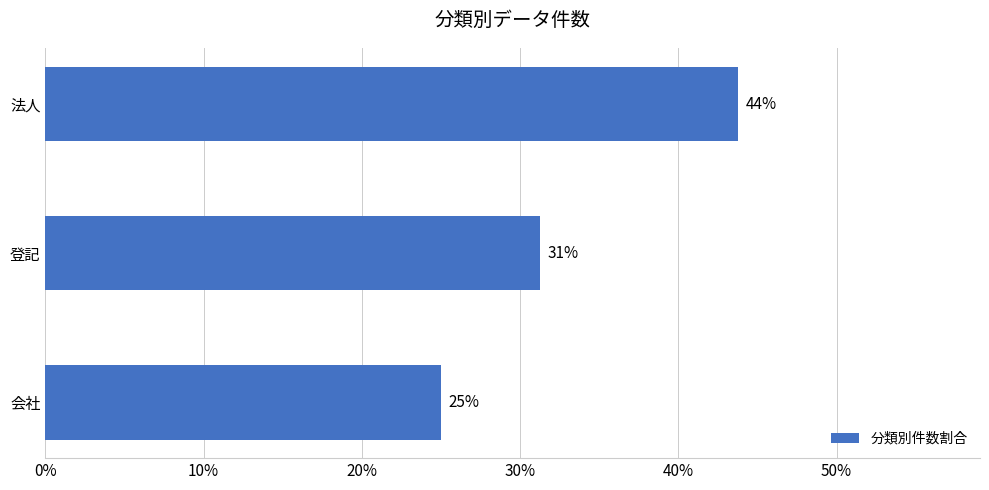

What is the greatest value displayed?

0.4